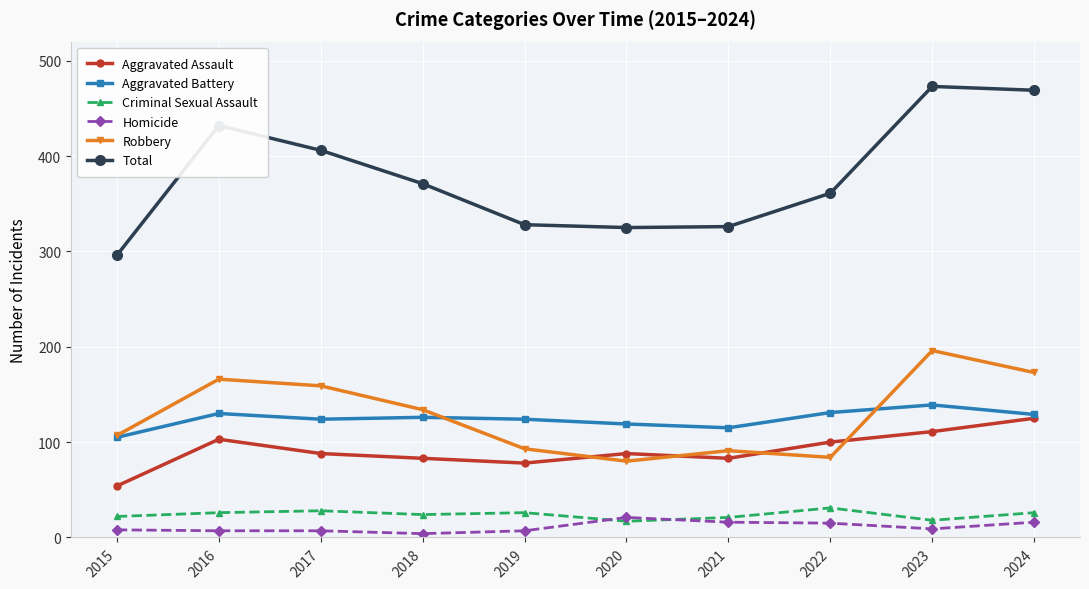

List the series in order of their peak value, highest first.

Total, Robbery, Aggravated Battery, Aggravated Assault, Criminal Sexual Assault, Homicide